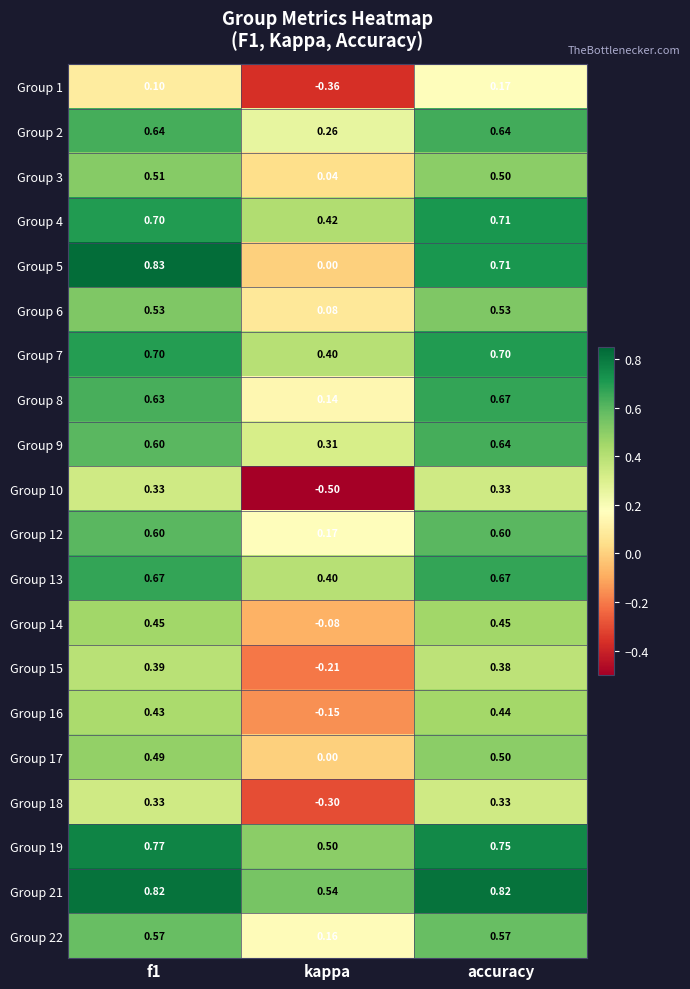

Is the value of Group 14 at accuracy greater than the value of Group 22 at f1?

No